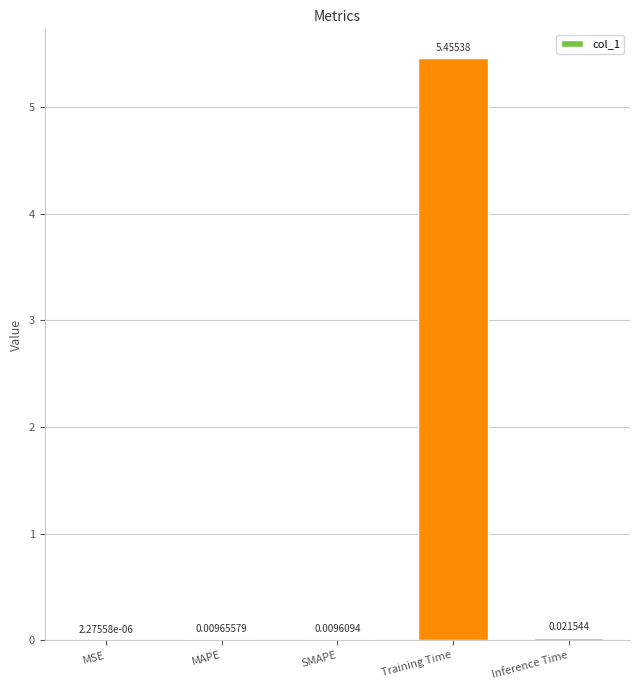

Which has a higher value, Training Time or Inference Time?

Training Time